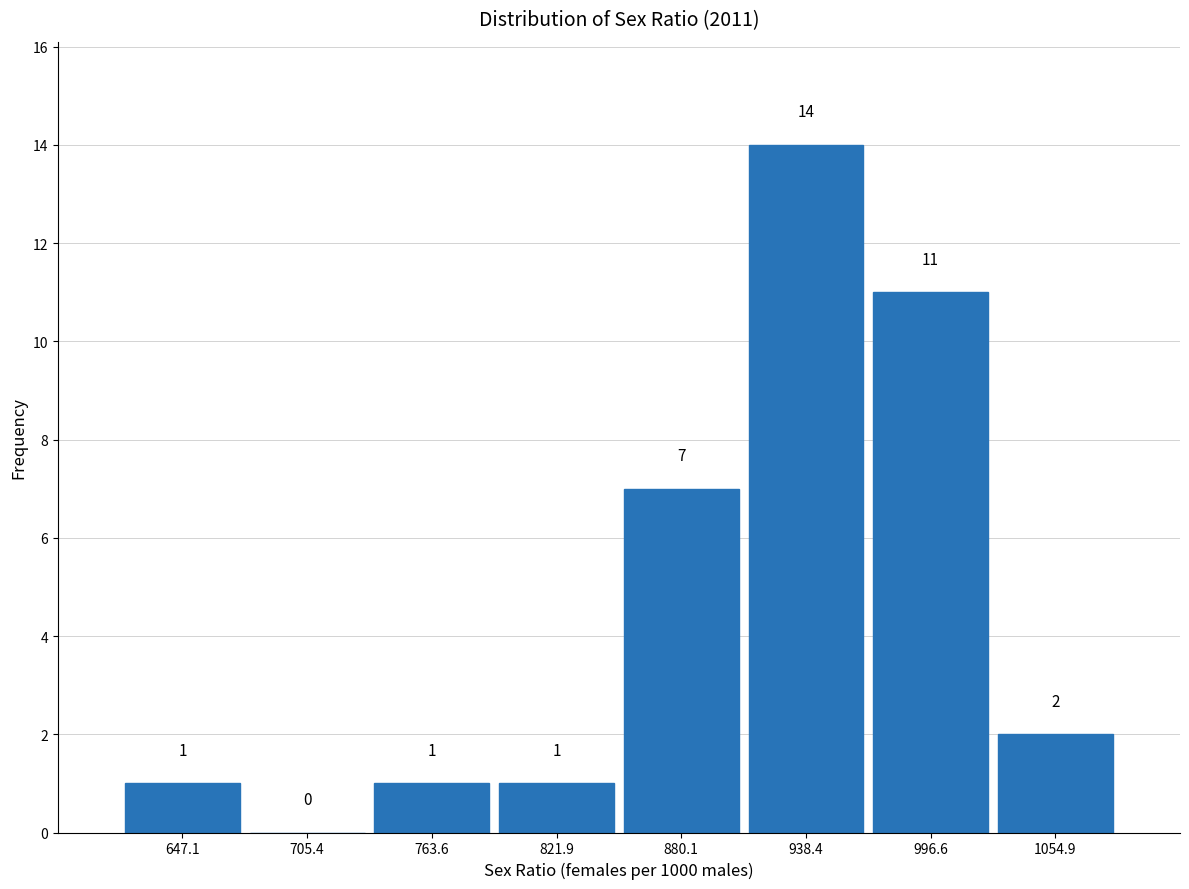

Over which range of the x-axis is the bar tallest?

910 to 970